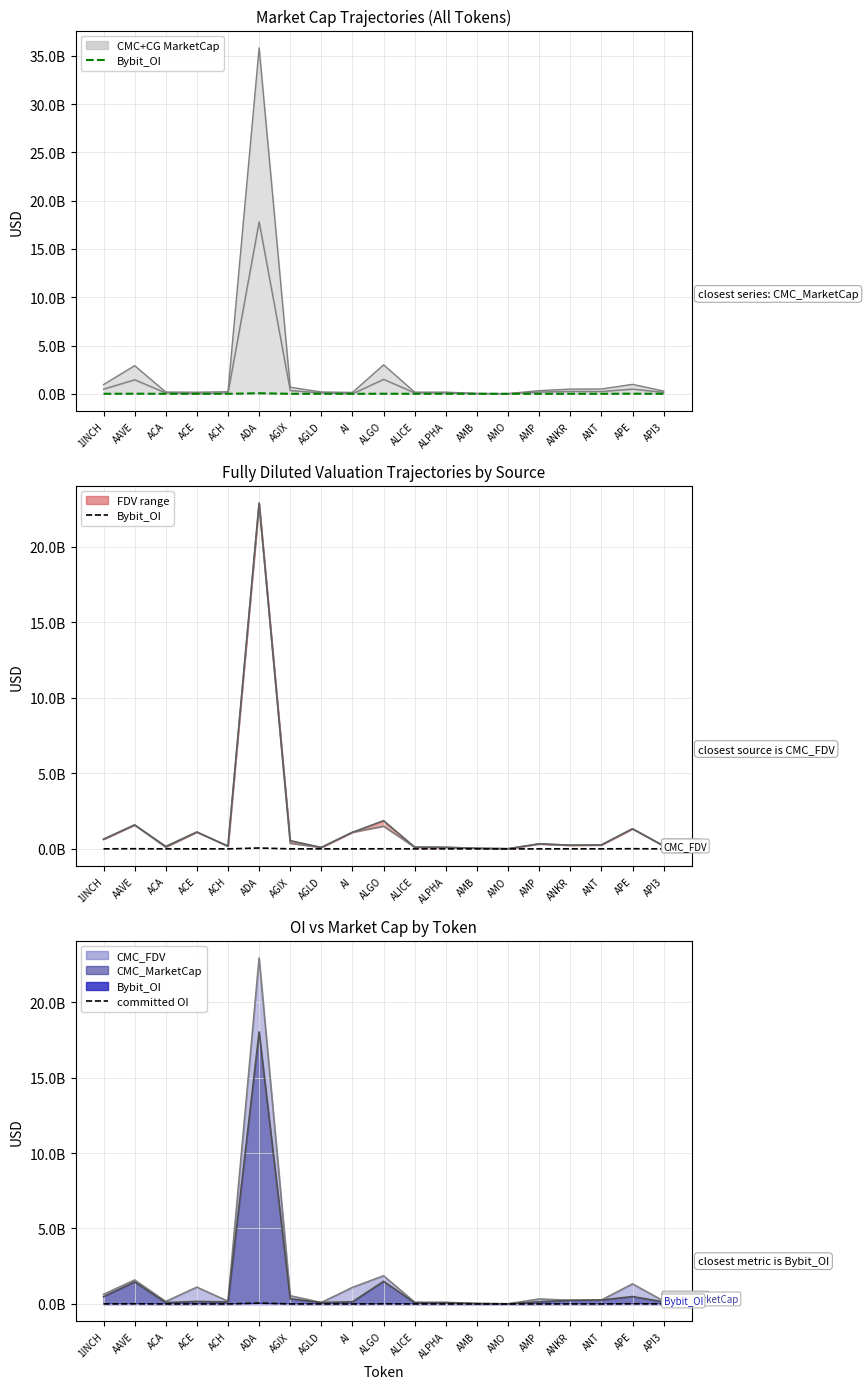

Which series has the largest total across all categories?

CMC_FDV